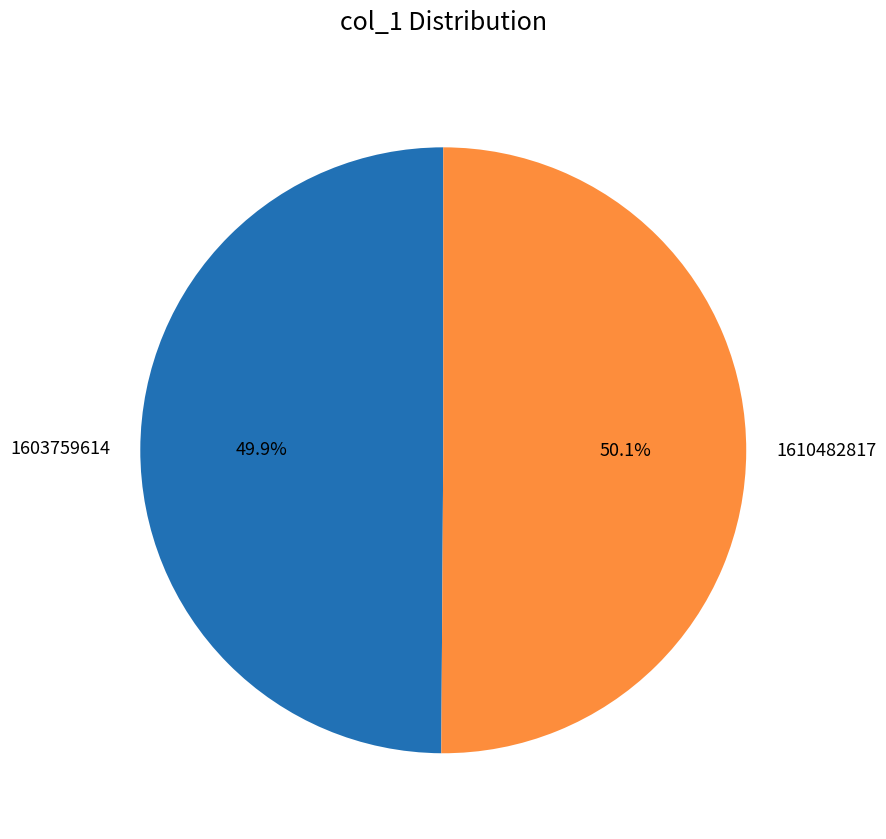

What is the ratio of the value at 1610482817 to the value at 1603759614?

1.0